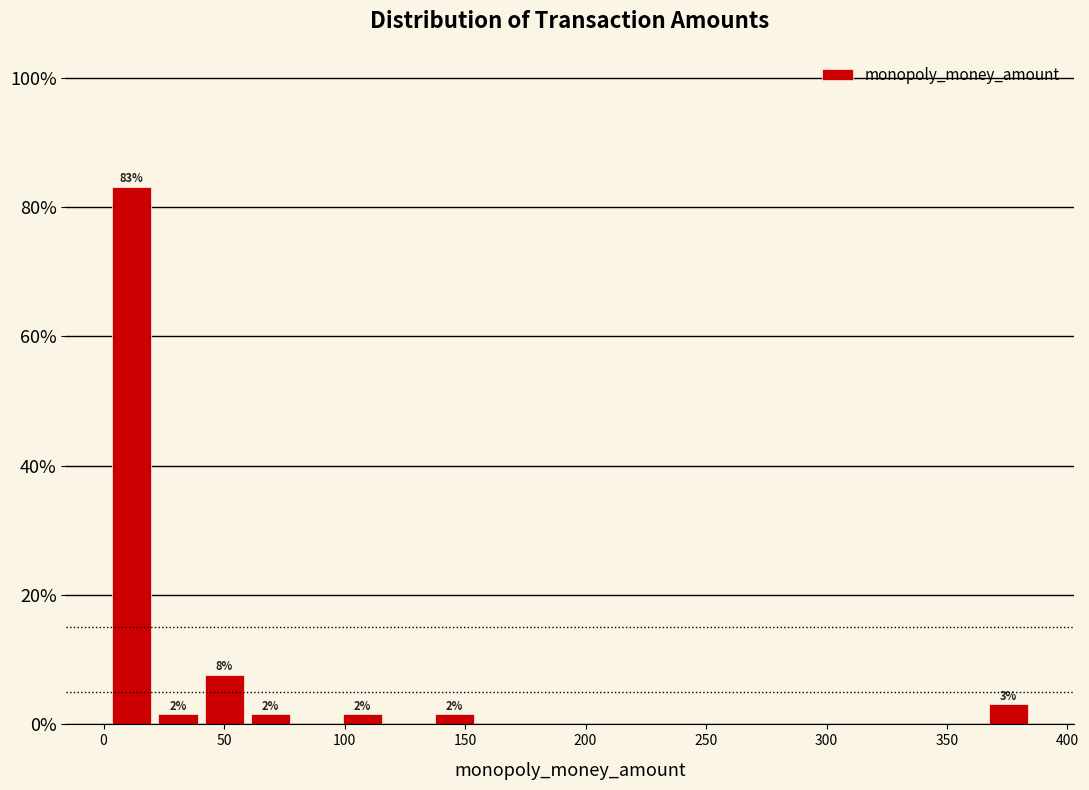

Read against the x-axis, roughly where is the centre of the tallest bar?

10